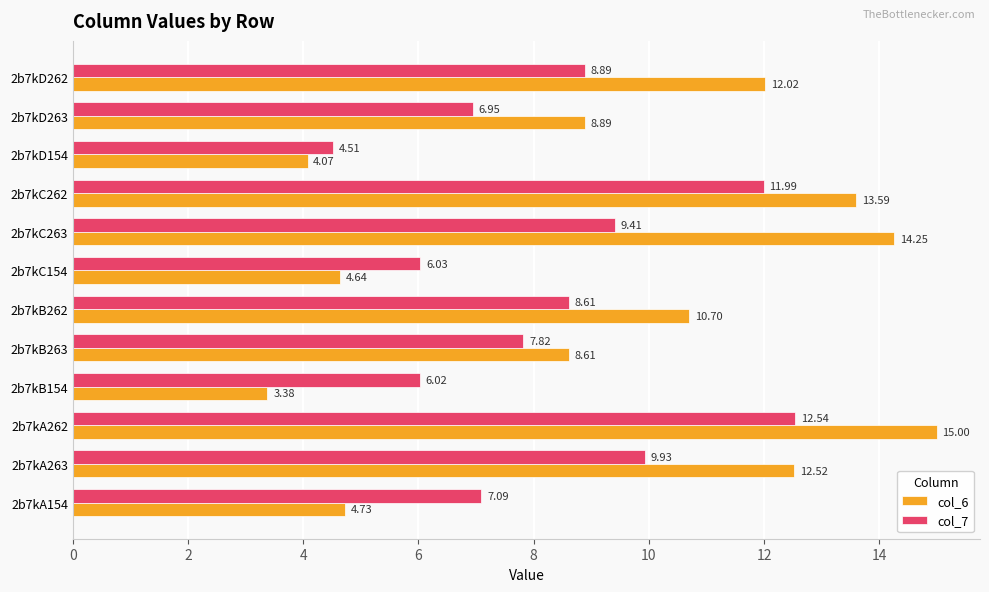

Rank the series at 2b7kC263 from highest to lowest value.

col_6, col_7